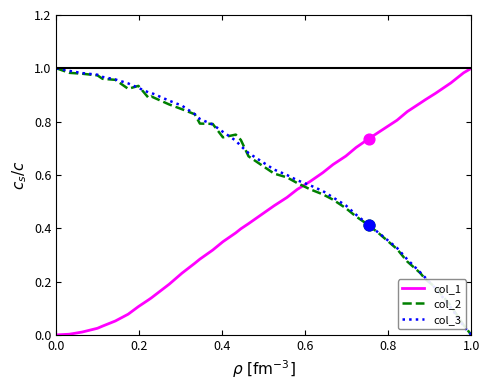

After their last crossing, which series has the higher values: col_2 or col_1?

col_1